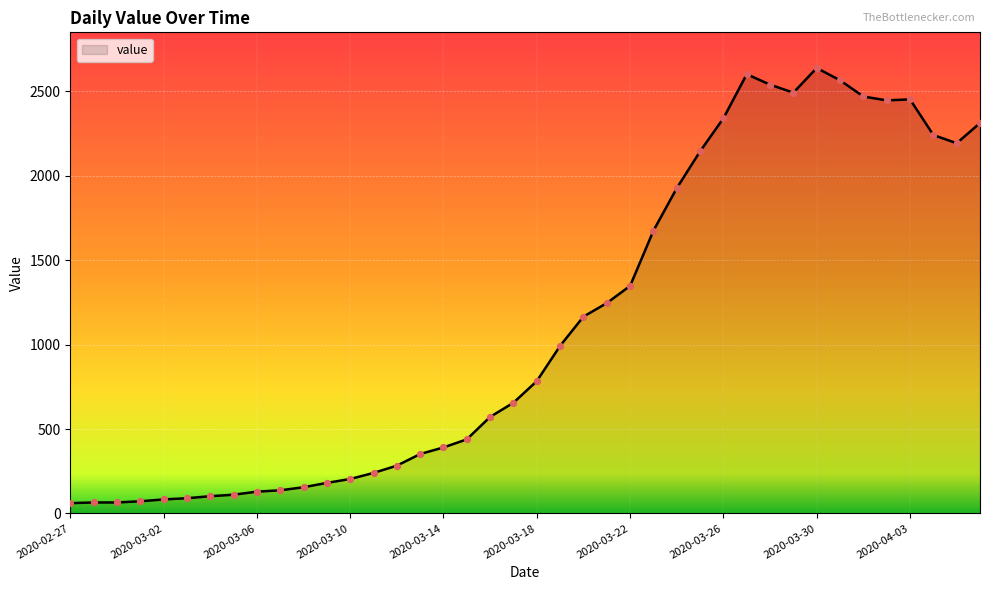

What is the greatest value displayed?

2639